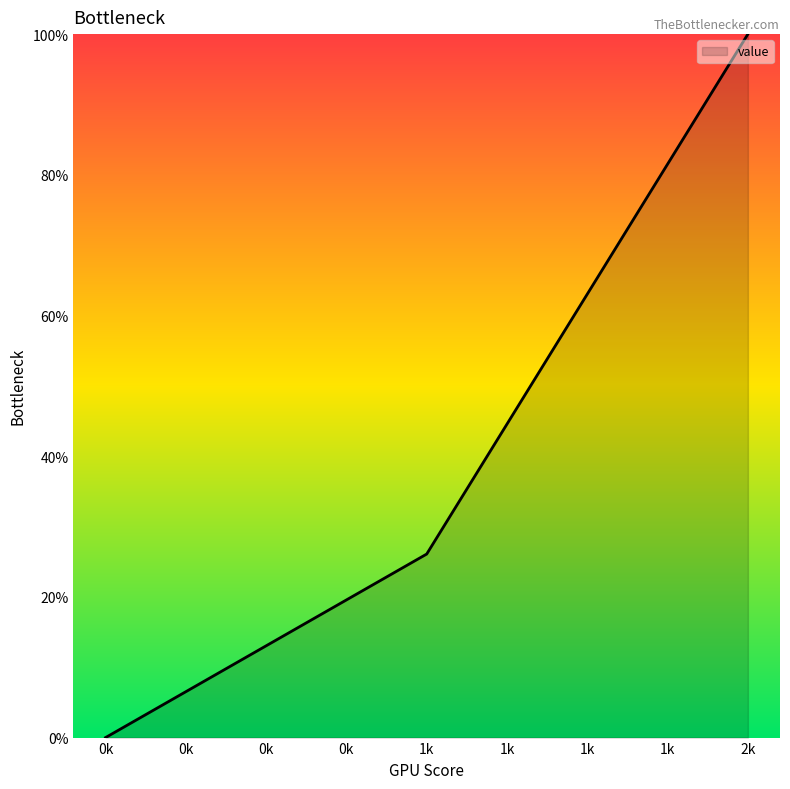

The value at 1k is 13.7. True or false?

False